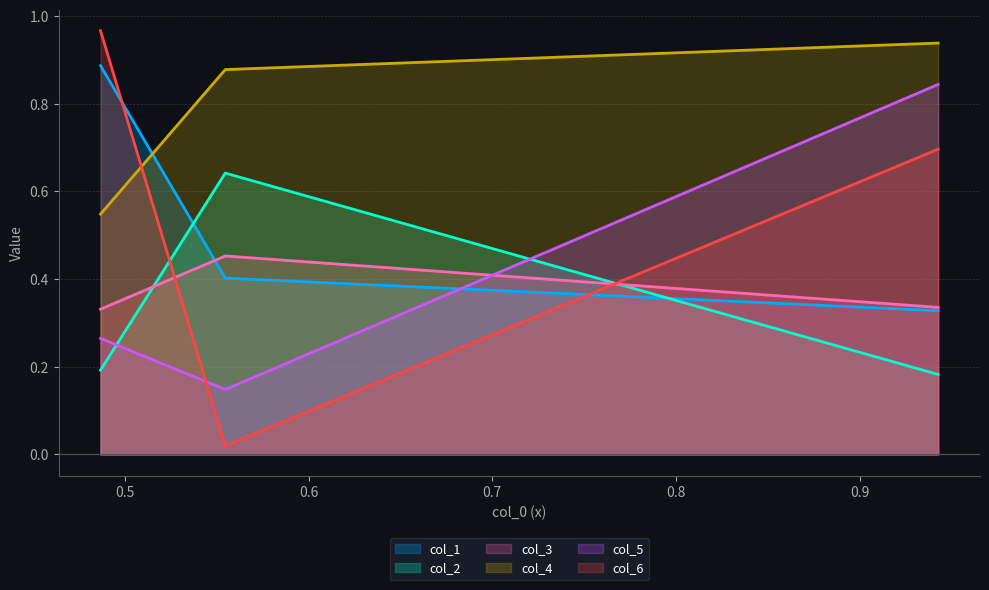

What is the difference between the highest and lowest values at Row 1?

0.9